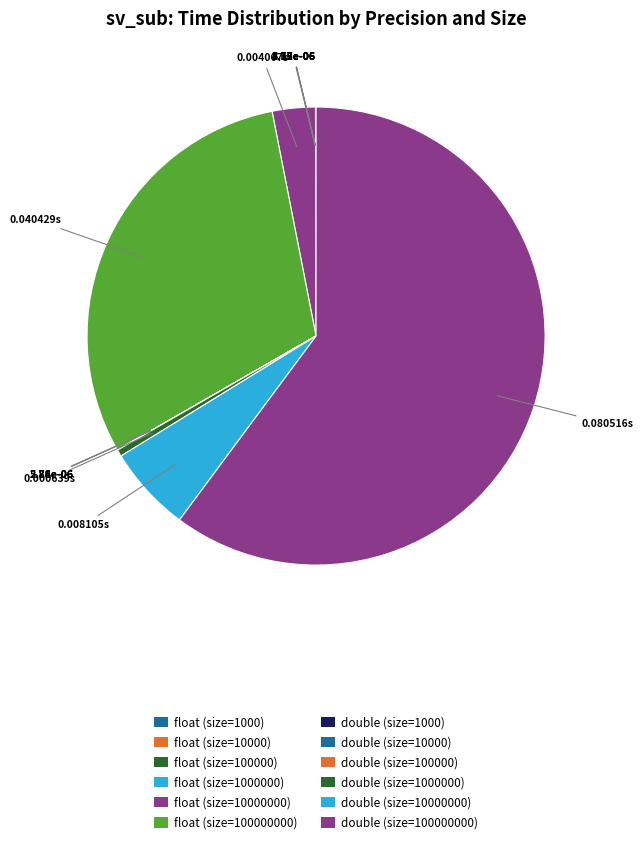

Rank the categories by value from lowest to highest.

float (size=10000), double (size=1000), double (size=10000), float (size=1000), float (size=100000), double (size=100000), float (size=1000000), double (size=1000000), float (size=10000000), double (size=10000000), float (size=100000000), double (size=100000000)